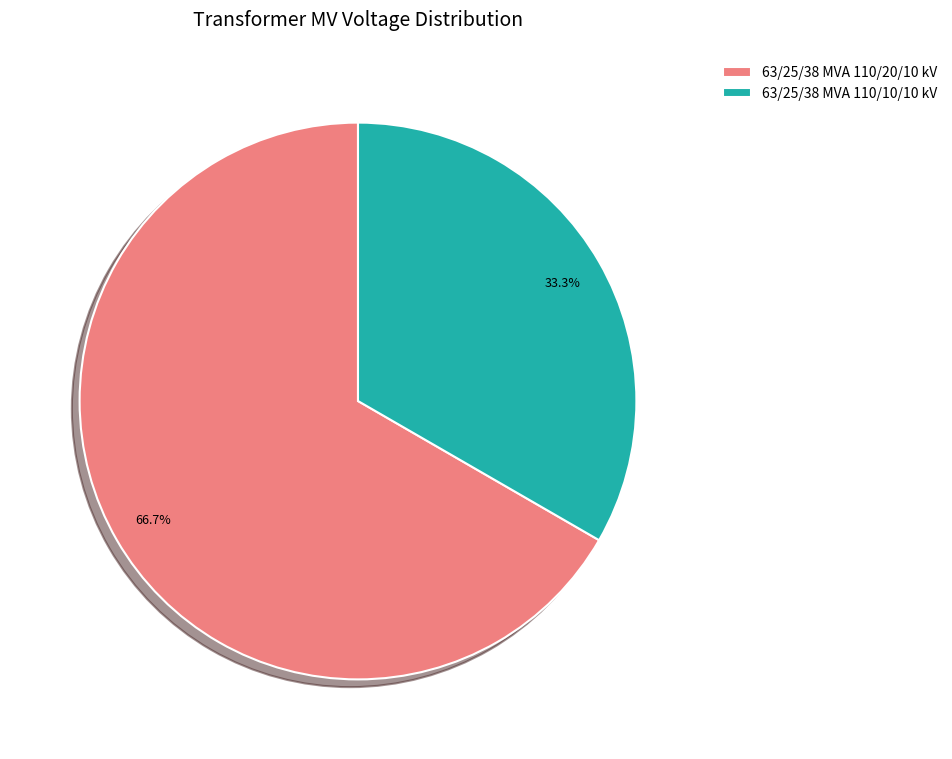

Between 63/25/38 MVA 110/20/10 kV and 63/25/38 MVA 110/10/10 kV, which is larger?

63/25/38 MVA 110/20/10 kV